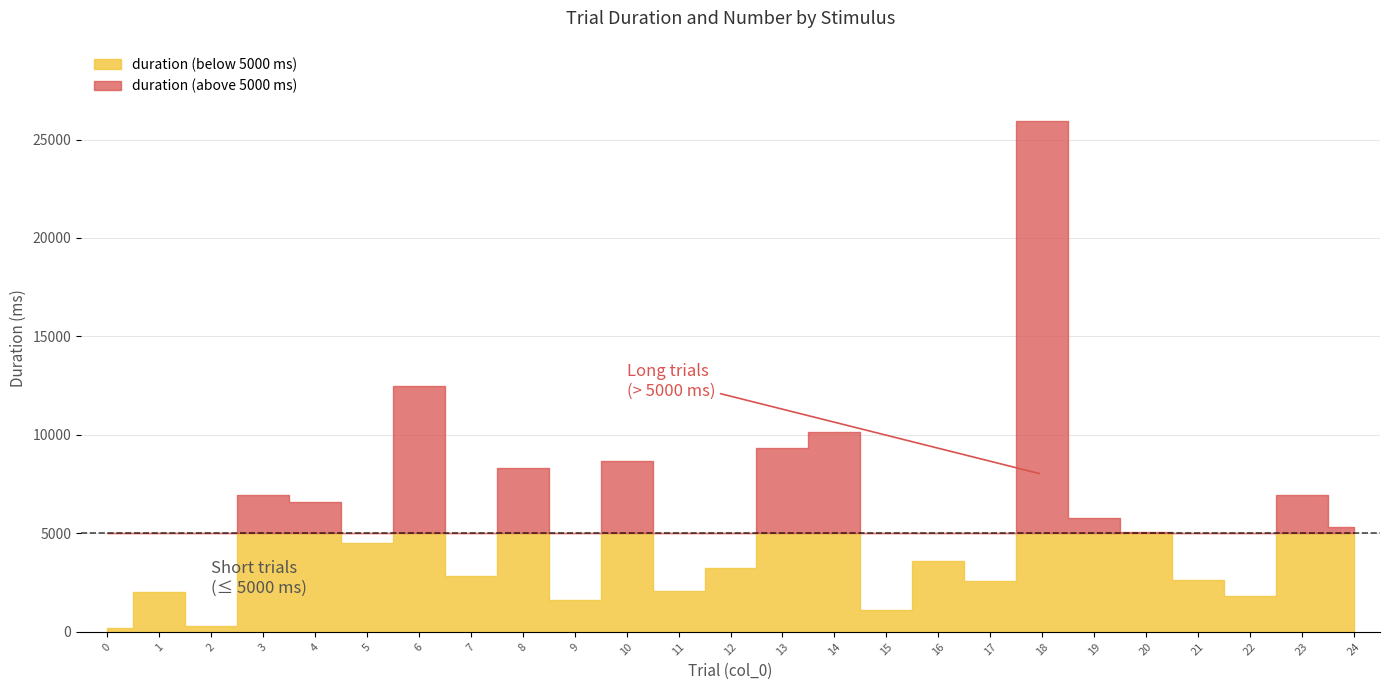

Which series changed the most between 20 and 16?

duration